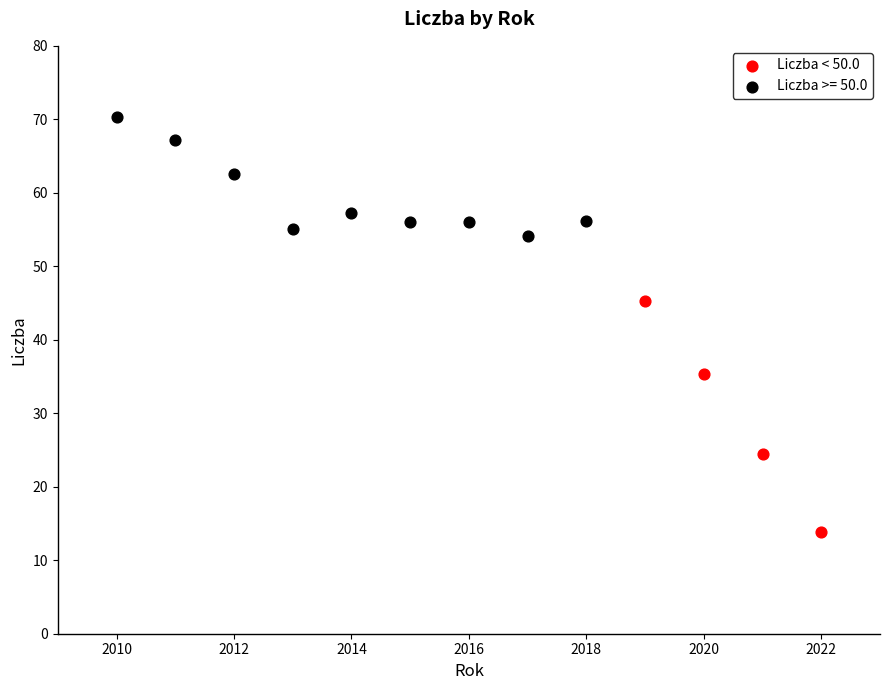

Which series contains the lowest Y value?

Liczba < 50.0